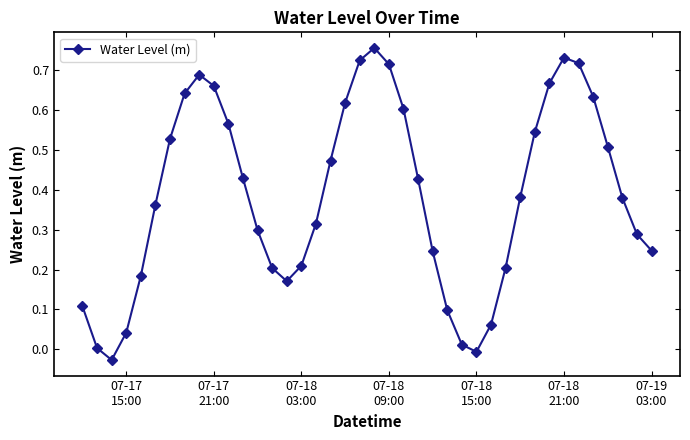

How many interior local valleys (lower than both neighbors) does the data have?

3